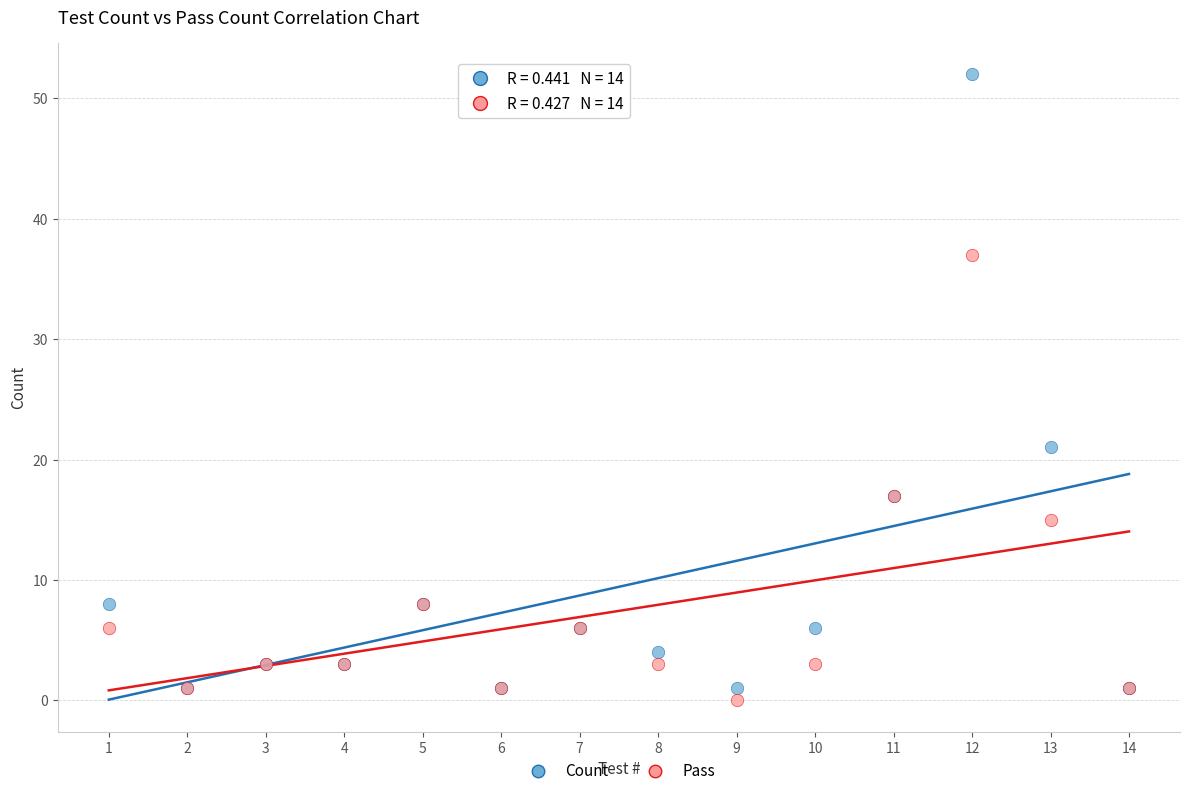

Across all series, what Y value is closest to 26?

21